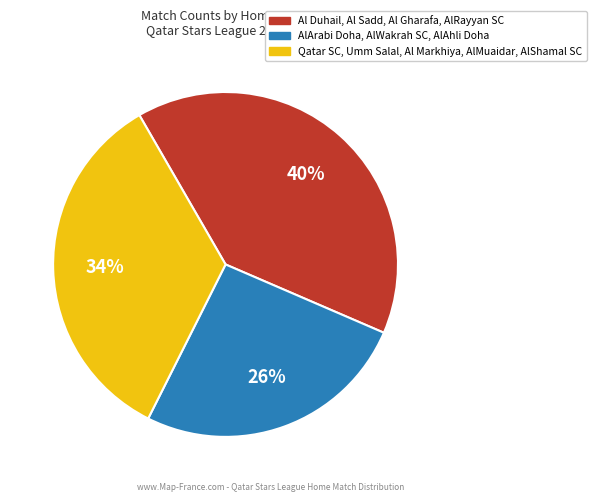

Is there a majority slice in this chart?

No